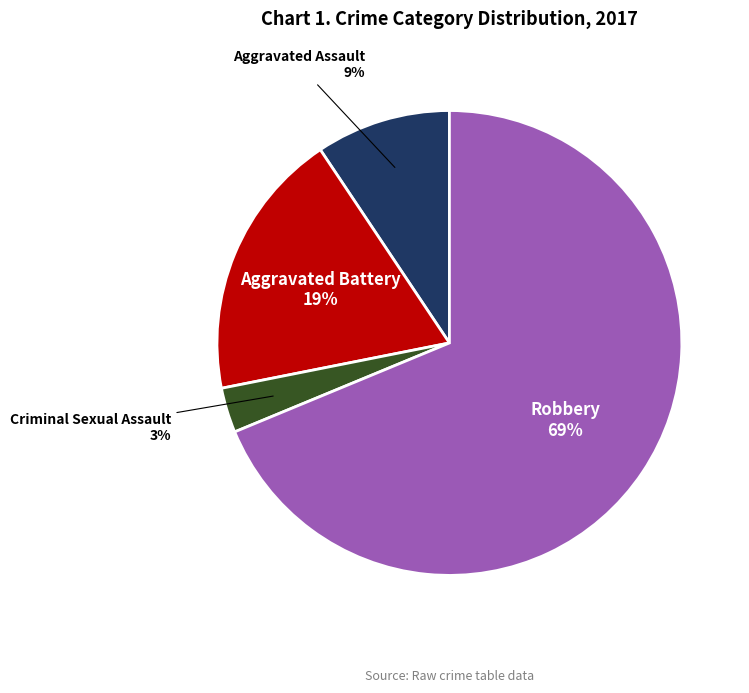

Is the sum of Aggravated Battery and Robbery greater than half?

Yes